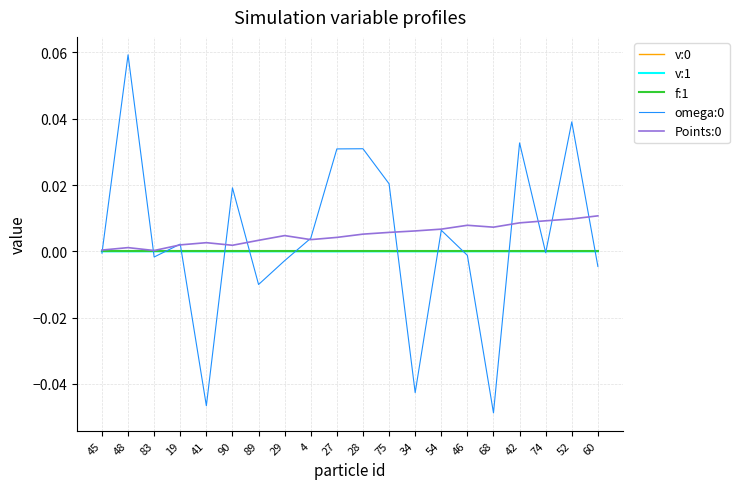

In v:0, how many points are lower than both neighbors (excluding endpoints)?

5